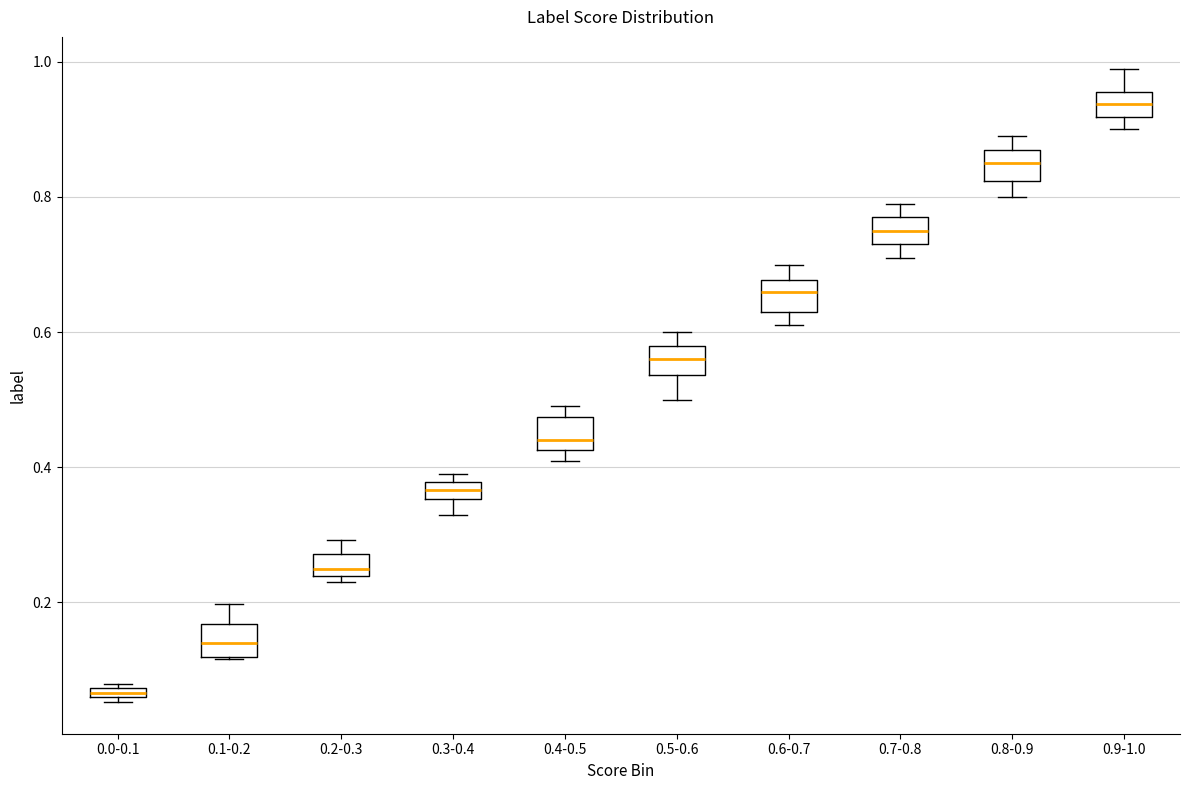

Where is the upper edge of the box for 0.0-0.1 on the y-axis? The values are not printed on the chart, so give them approximately, as read against the axis.

0.08